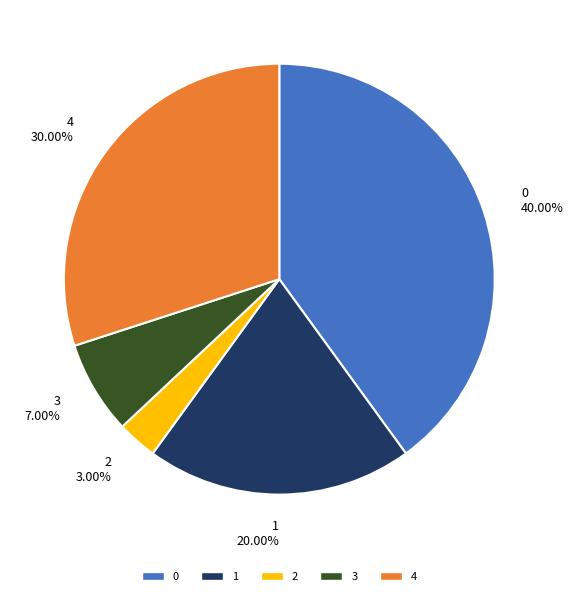

Is it true that 4 is 43% of the pie?

False